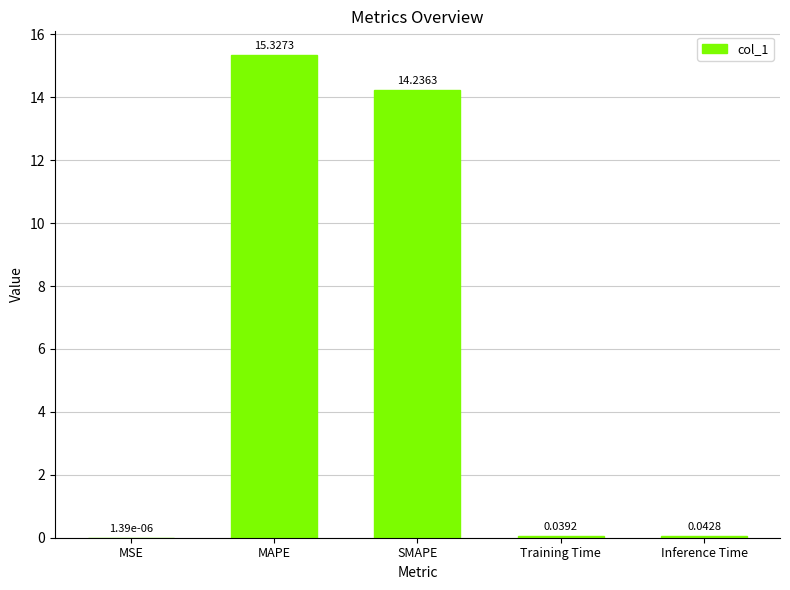

What is the average value?

5.9